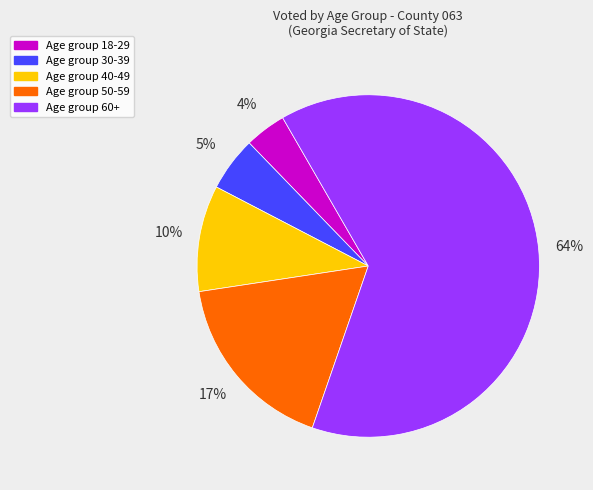

Is there a majority slice in this chart?

Yes